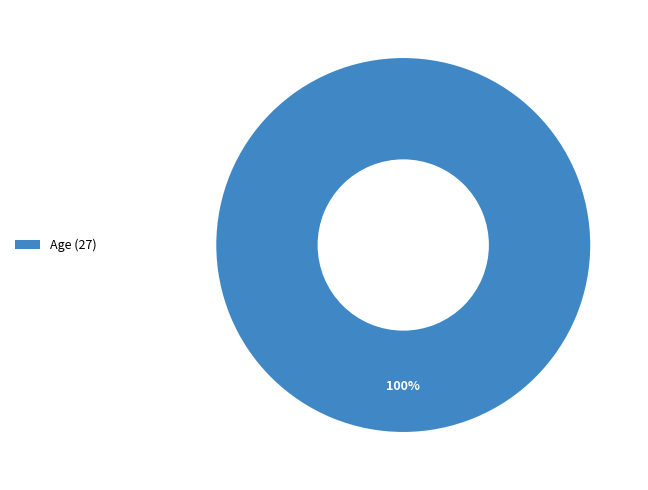

Is there a majority slice in this chart?

Yes